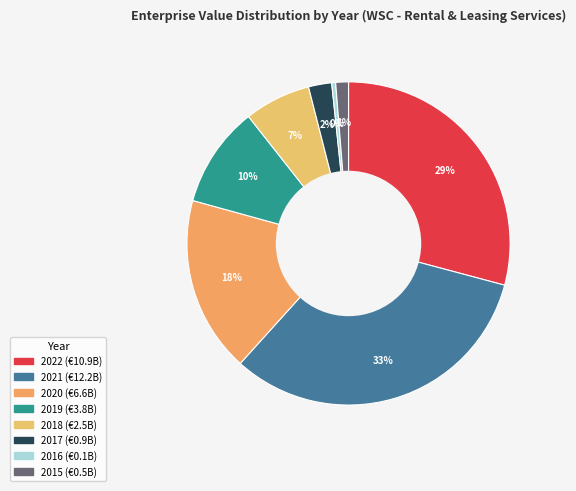

What portion of the pie excludes 2022?

70.8%